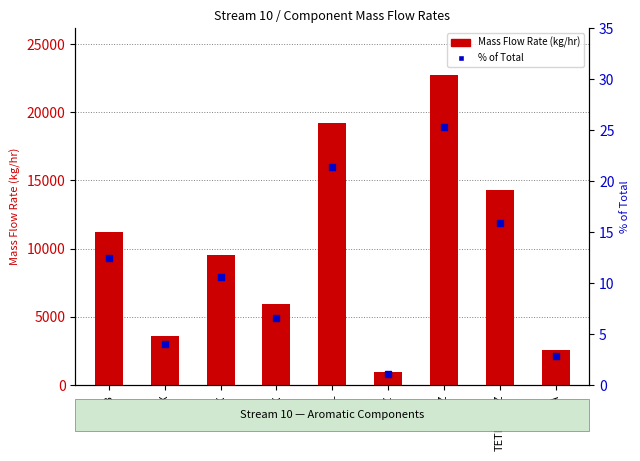

Which series has the widest spread of Y values?

Mass Flow Rate (kg/hr)